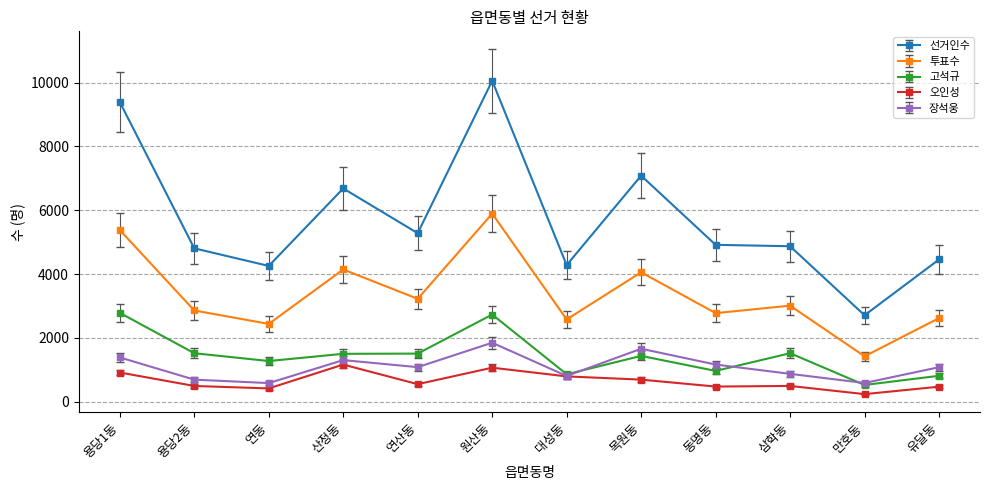

What position from the right is 연동?

10